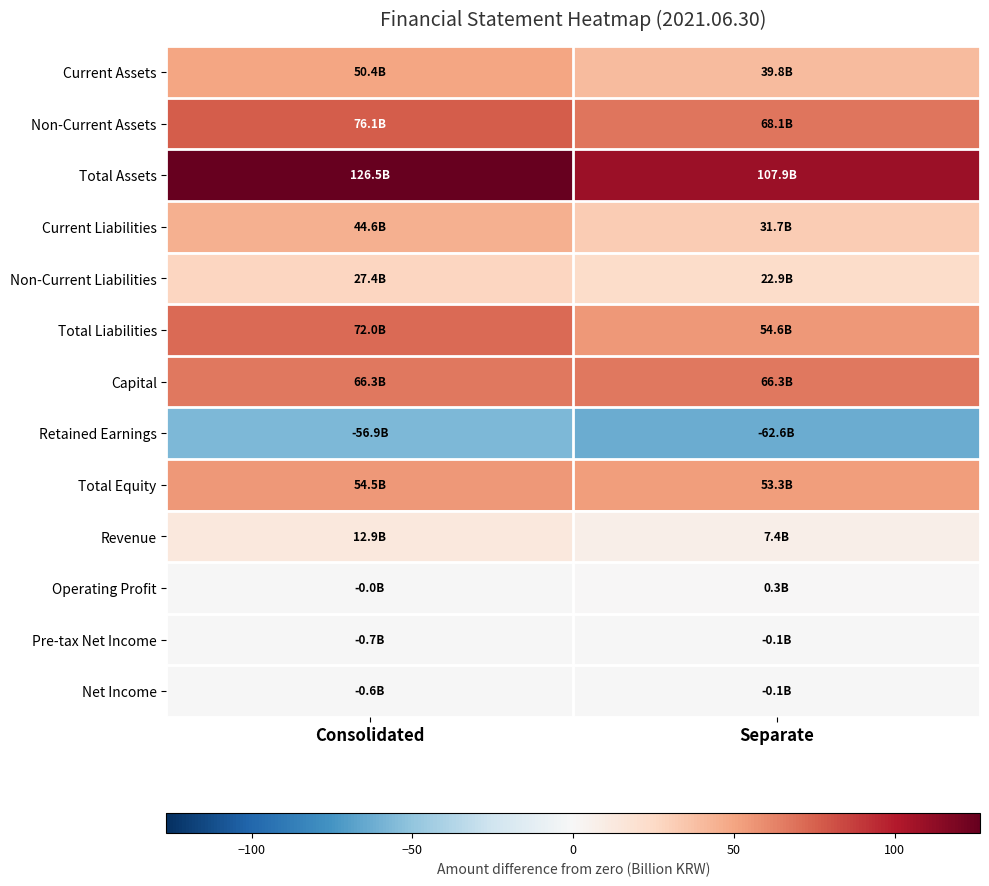

What is the spread (max minus min) of values at Consolidated?

183.4